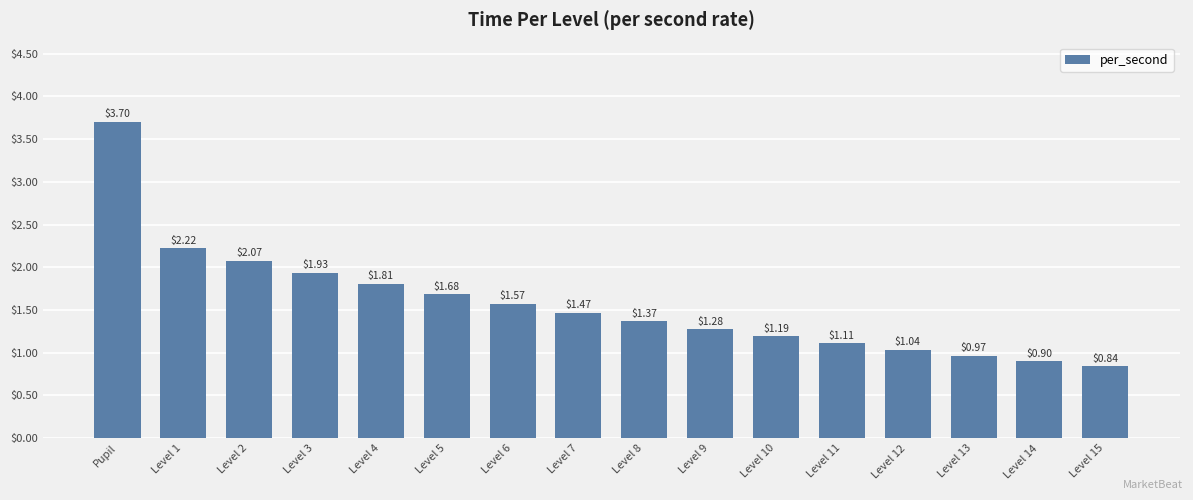

Where does the data first go above 1?

Pupil